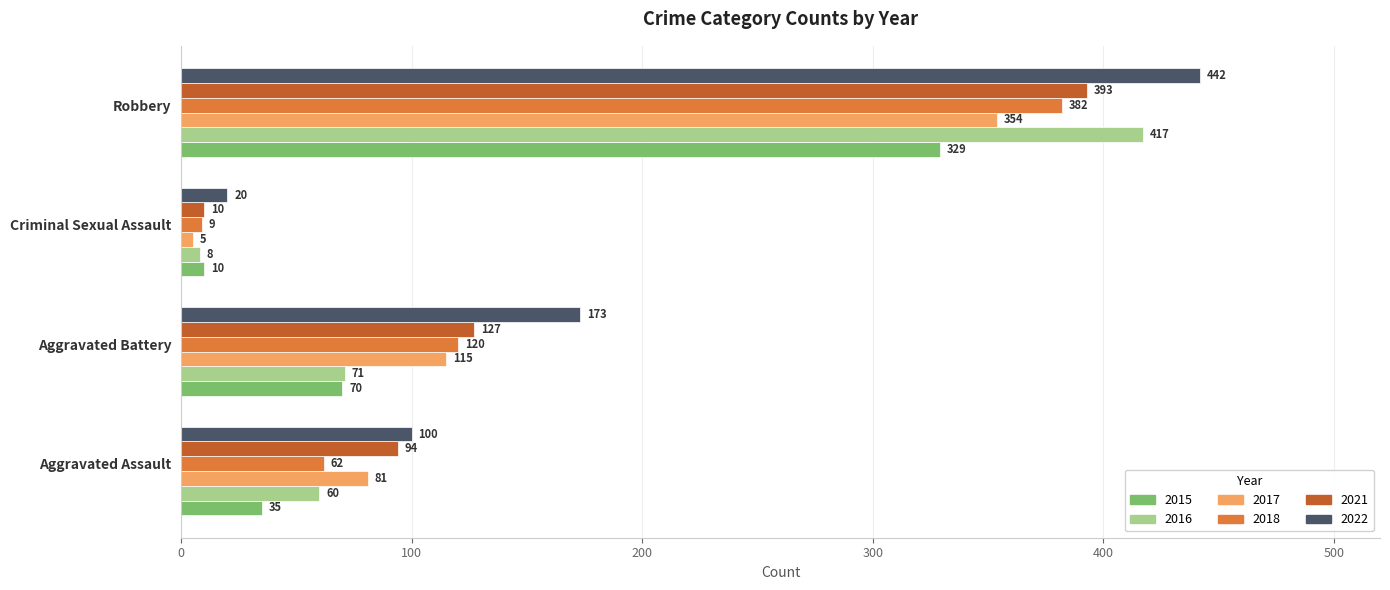

What is the greatest value displayed?

442